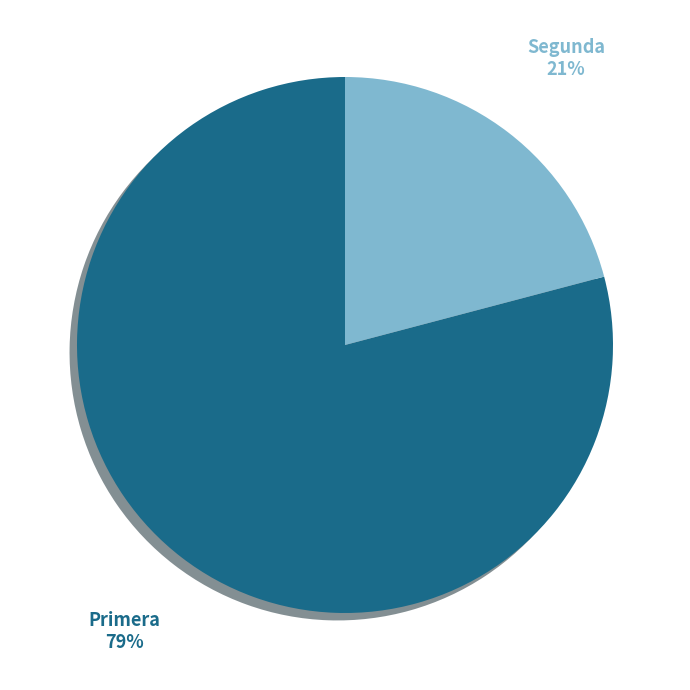

Is there a majority slice in this chart?

Yes